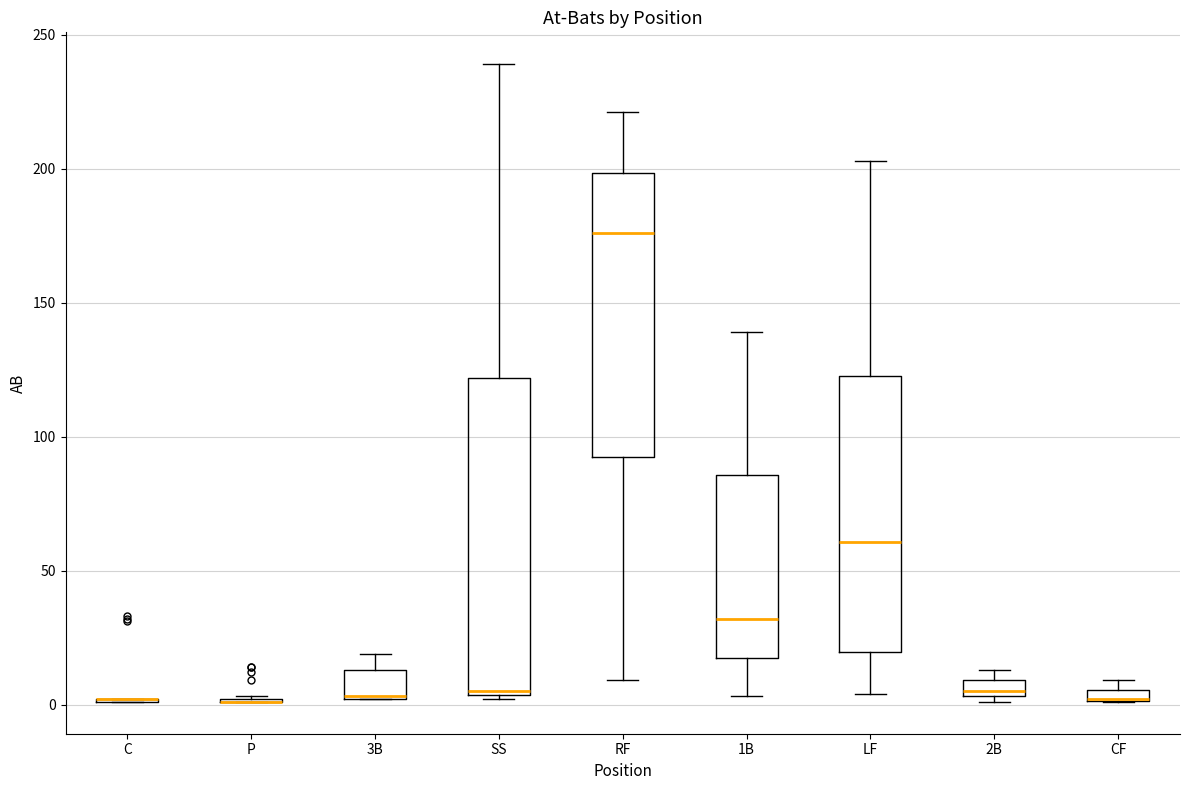

Which box is the tallest, from its lower edge to its upper edge?

SS